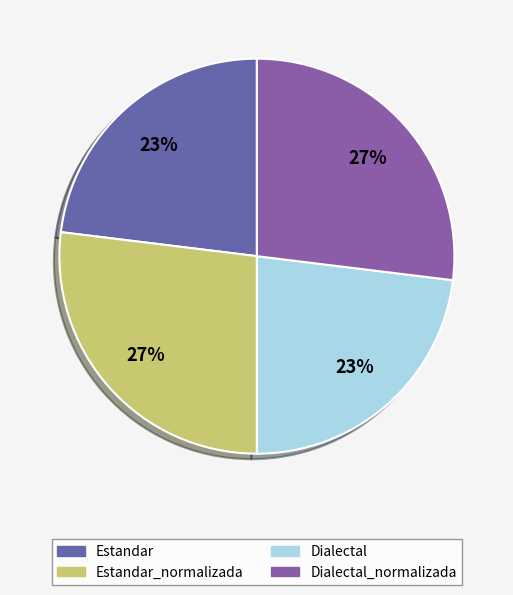

To the nearest percent, what percentage of the pie is Estandar_normalizada?

27%